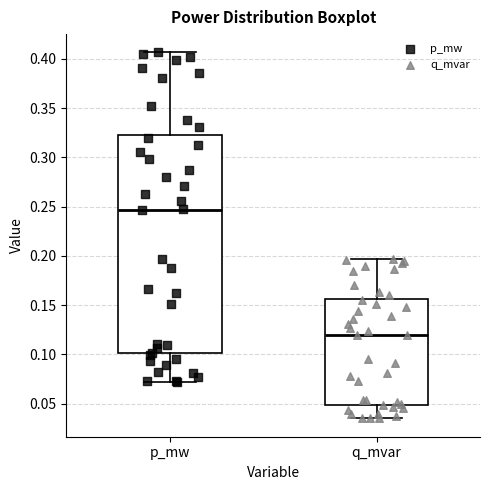

Where is the lower edge of the box for q_mvar on the y-axis? The values are not printed on the chart, so give them approximately, as read against the axis.

0.050